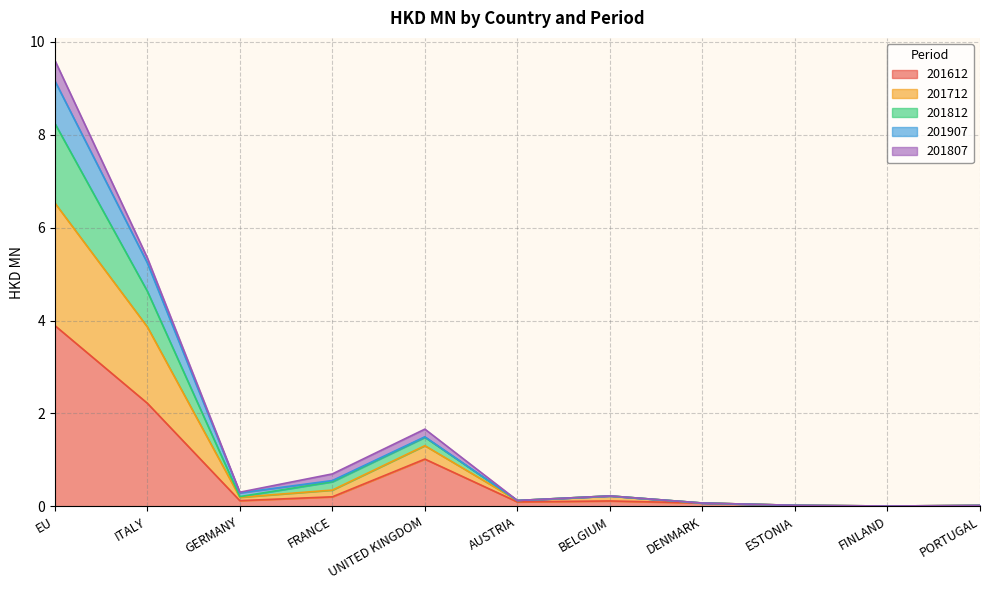

What is the label of the 2nd point from the left?

ITALY